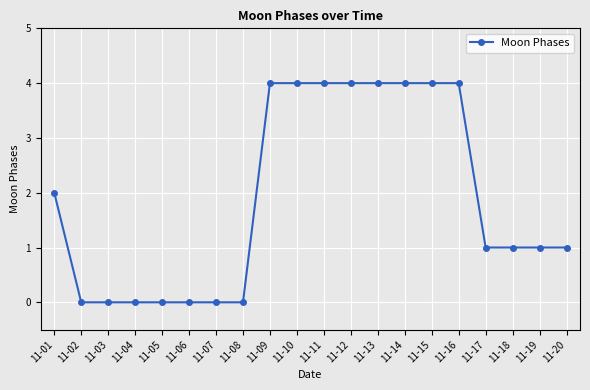

Does the chart have visible grid lines?

Yes